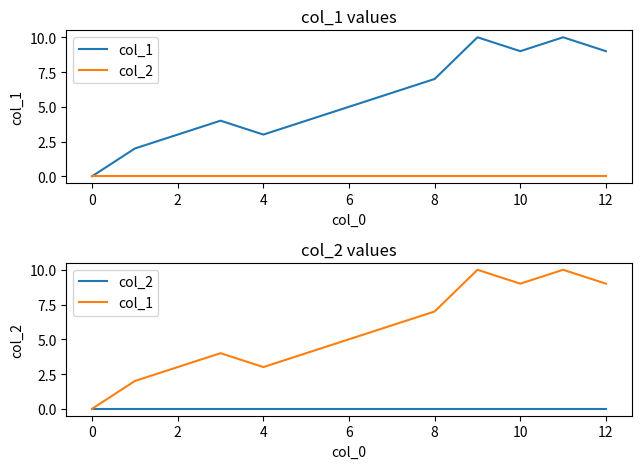

Which series has the widest spread of values?

col_1